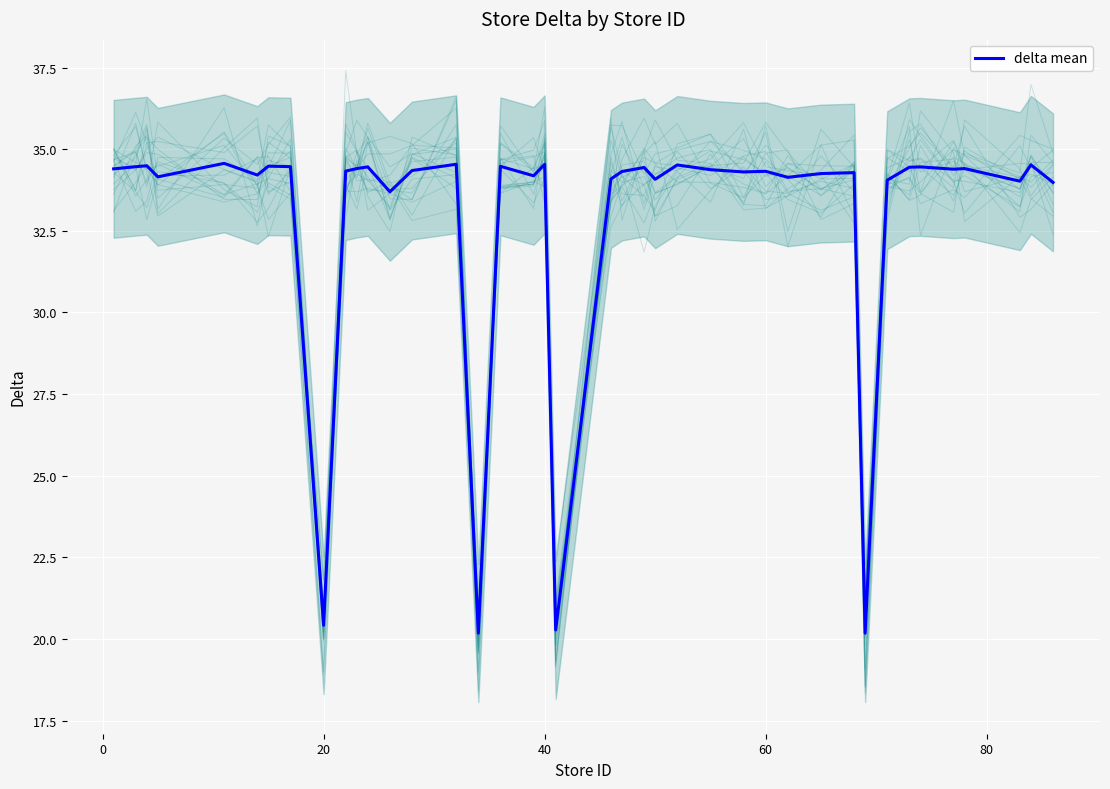

How many points are lower than both their immediate neighbors (excluding endpoints)?

13